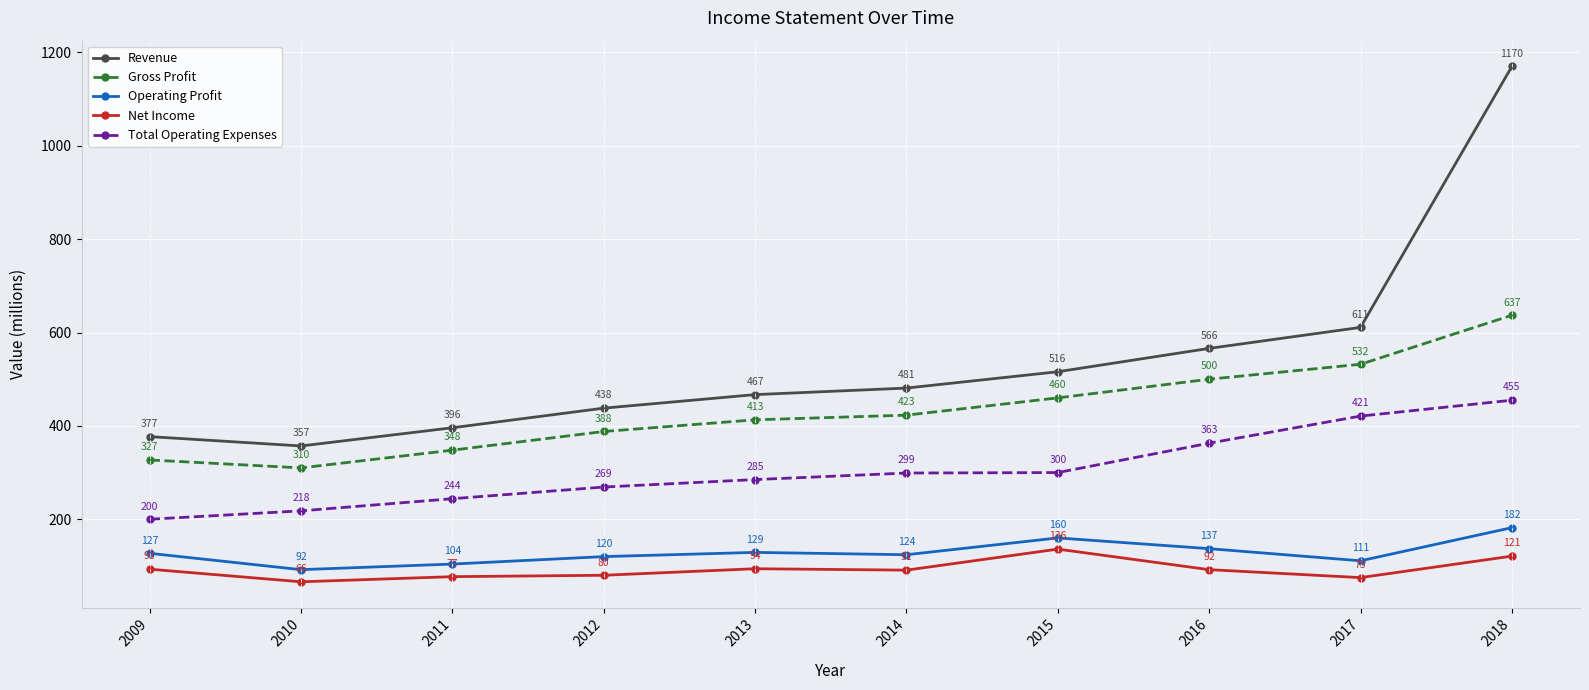

True or false: Gross Profit and Revenue intersect in this chart.

False